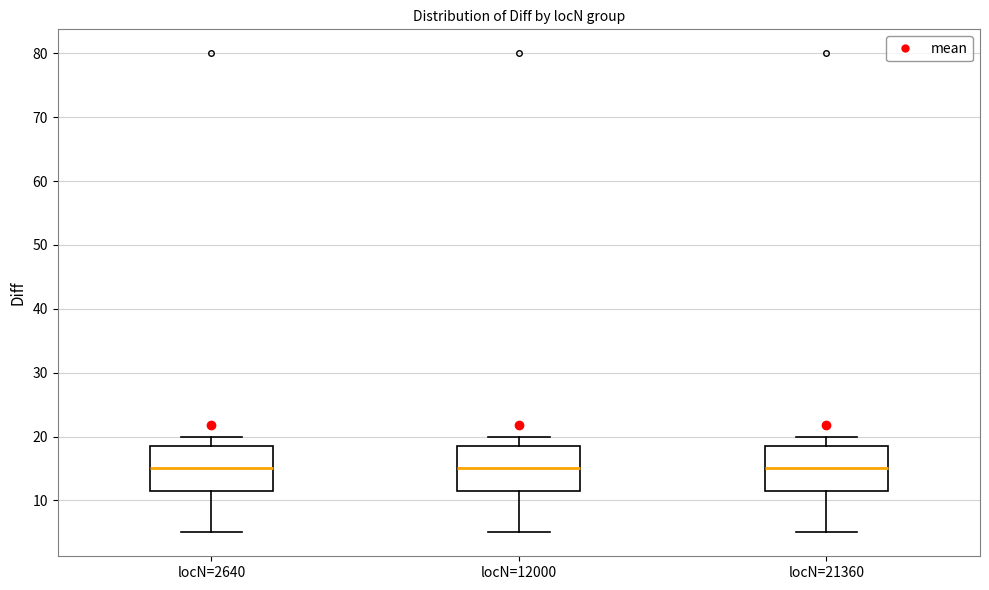

Where is the lower edge of the box for locN=2640 on the y-axis? The values are not printed on the chart, so give them approximately, as read against the axis.

12